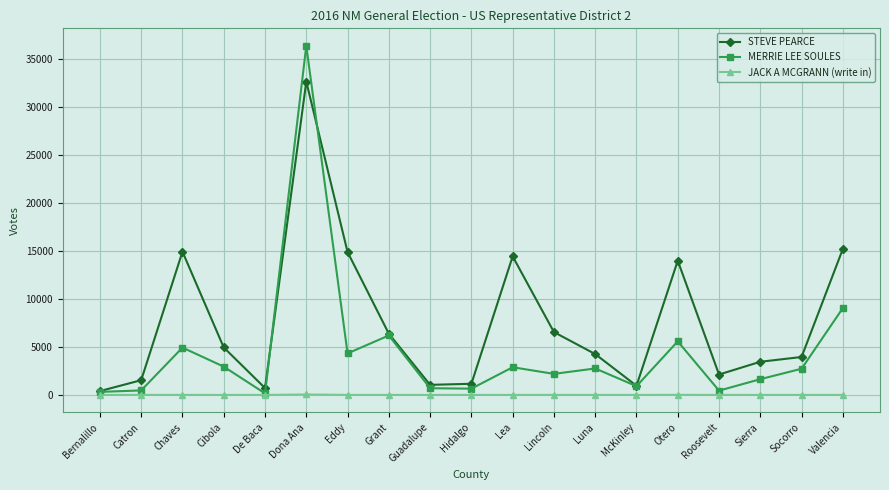

How many data points in STEVE PEARCE are less than 4255?

9